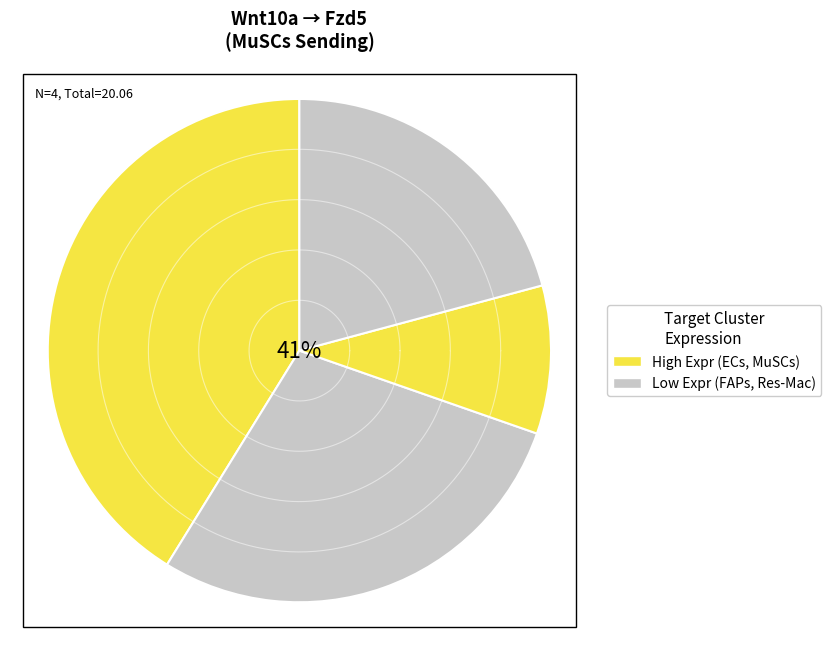

Is ECs the majority of the pie?

No